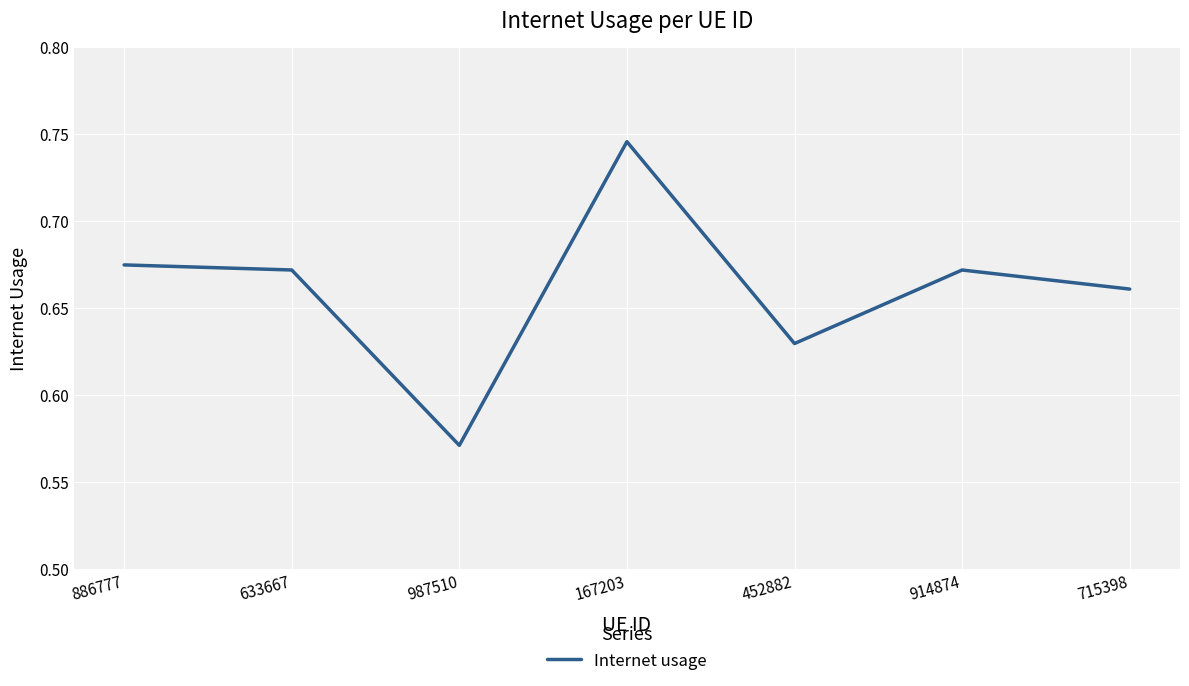

At which label is the value closest to 0?

987510